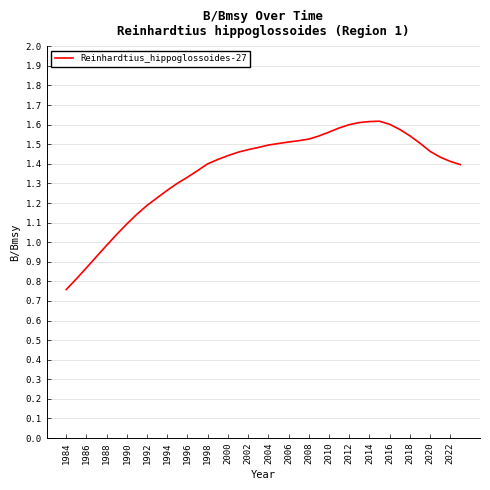

Does the chart have visible grid lines?

Yes